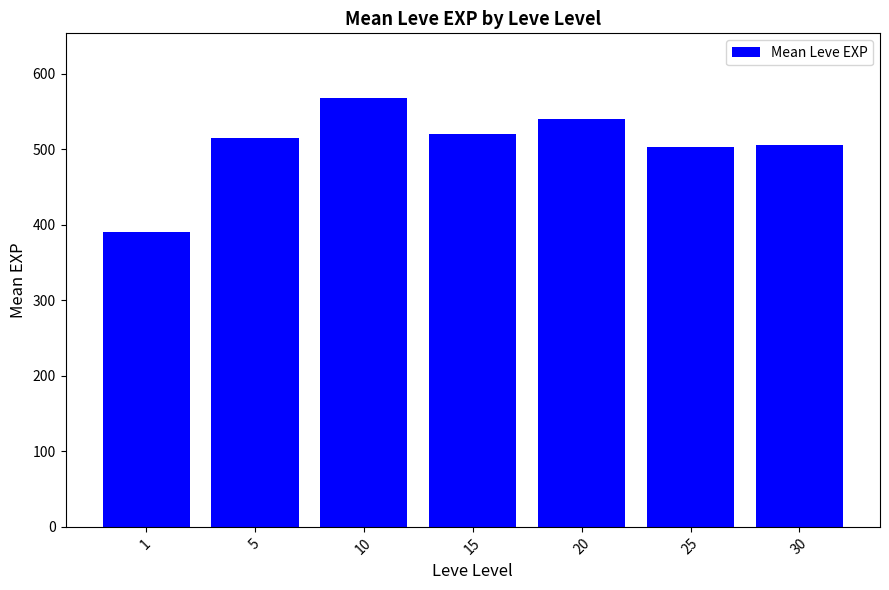

Which has a higher value, 5 or 30?

5